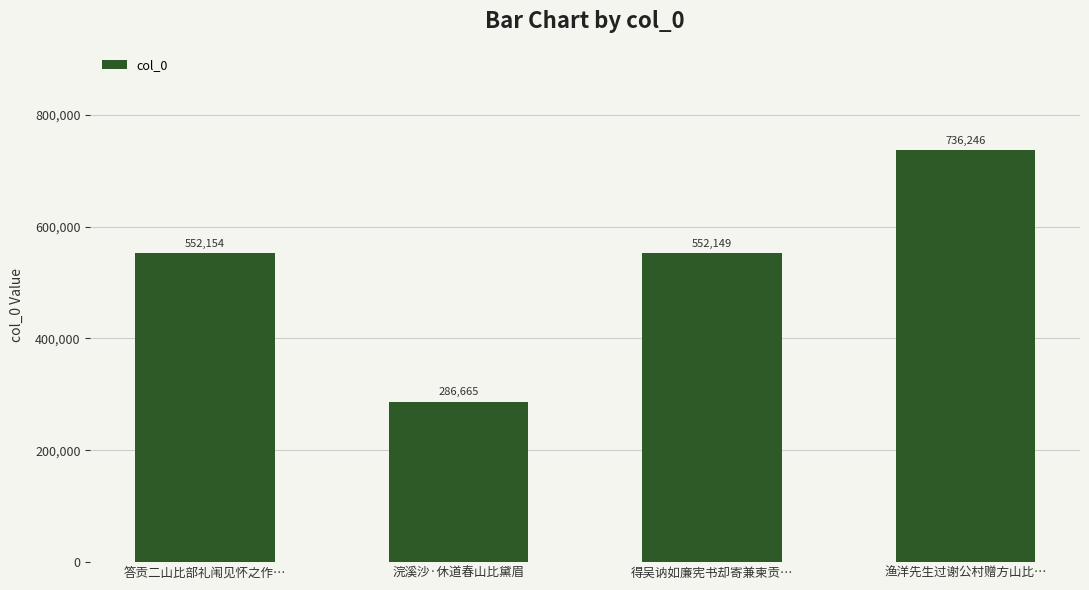

Rank the categories by value from lowest to highest.

浣溪沙·休道春山比黛眉, 得吴讷如廉宪书却寄兼柬贡…, 答贡二山比部礼闱见怀之作…, 渔洋先生过谢公村赠方山比…